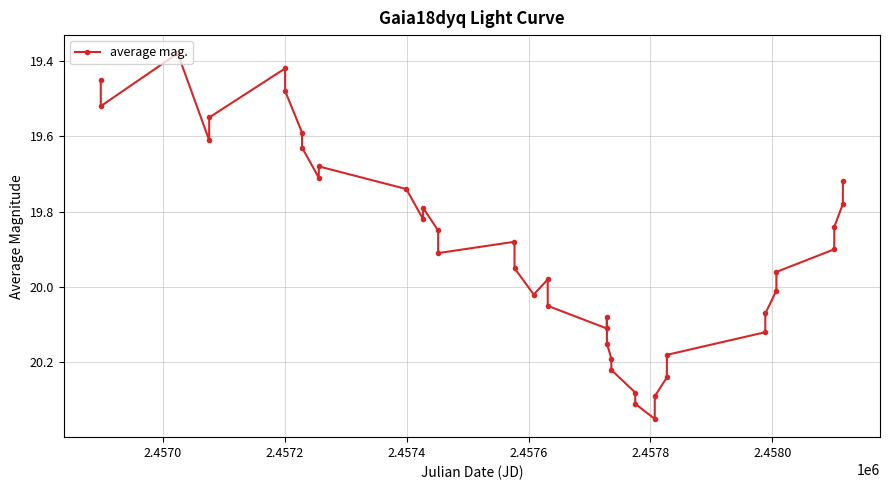

How many points are lower than both their immediate neighbors (excluding endpoints)?

7